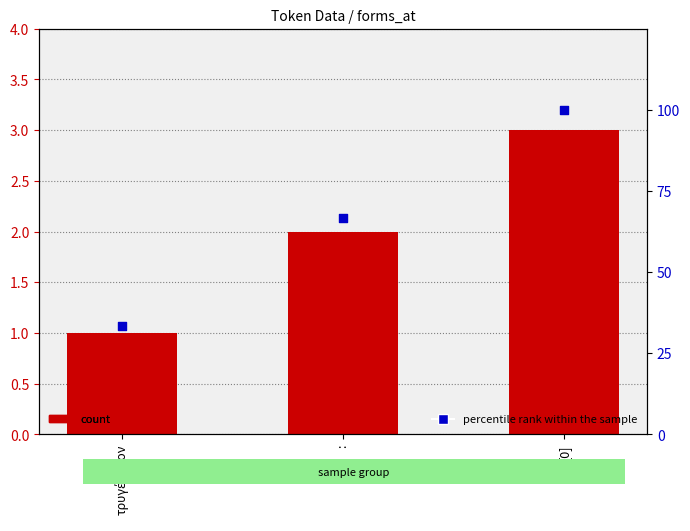

At which category is the sum across all series the highest?

[0]